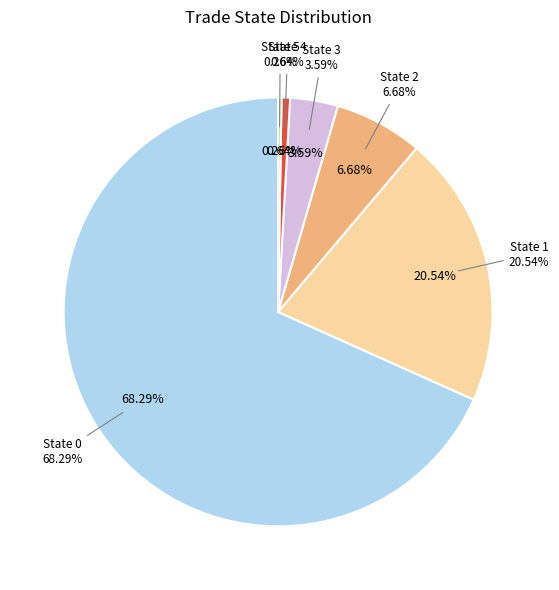

Is it true that 2 is 30% of the pie?

False